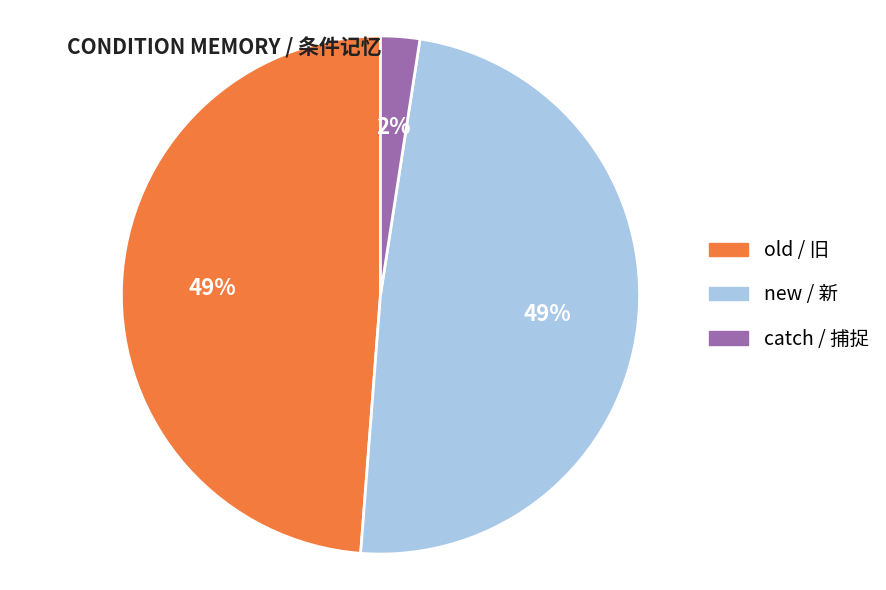

Which category has the smallest portion of the pie?

catch